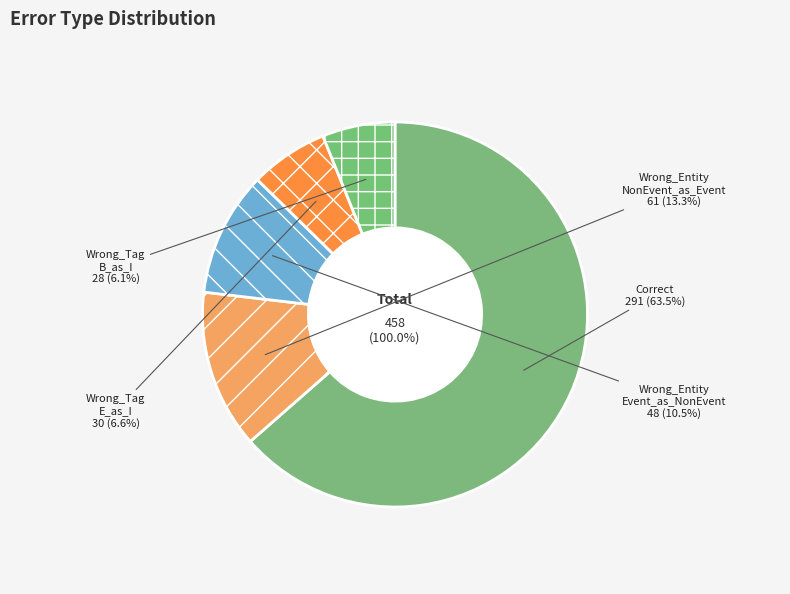

The Correct slice represents 64% of the pie. True or false?

True